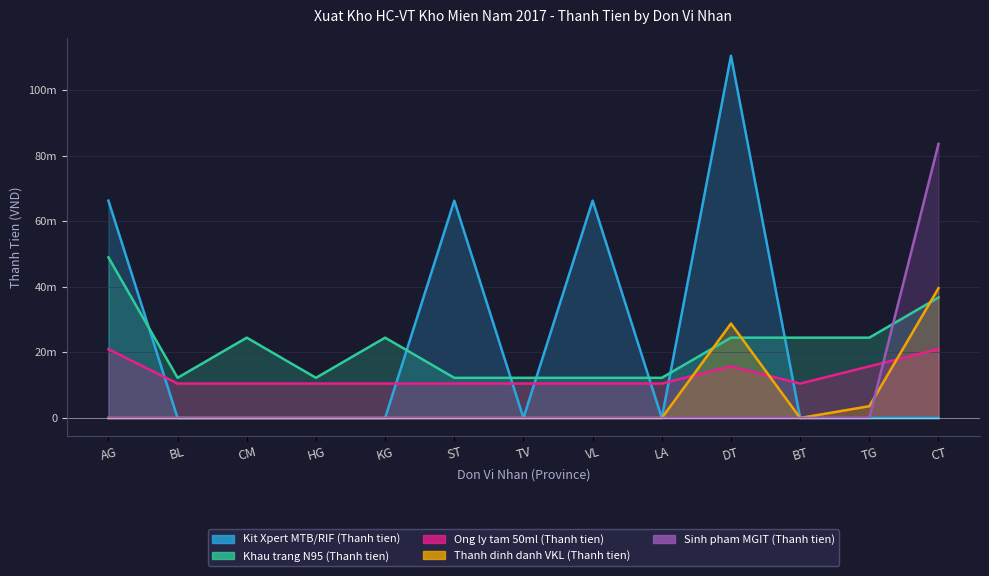

Which series ends up on top after the final intersection of Ong ly tam 50ml (Thanh tien) and Thanh dinh danh VKL (Thanh tien)?

Thanh dinh danh VKL (Thanh tien)